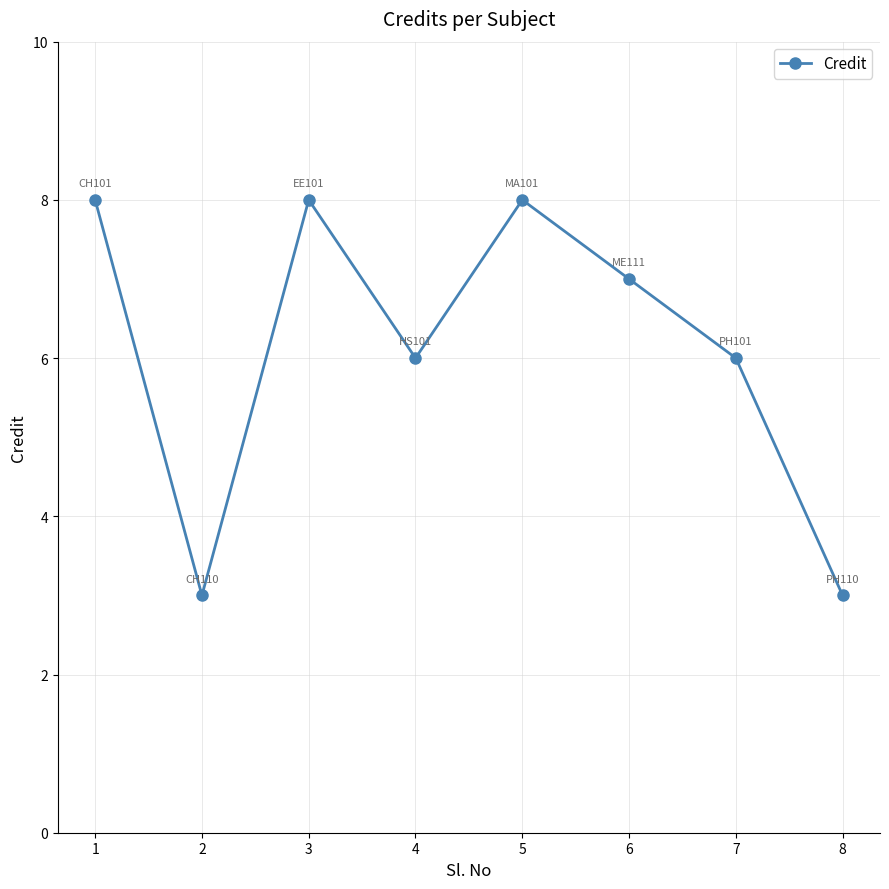

What is the difference between the maximum and second lowest values?

5